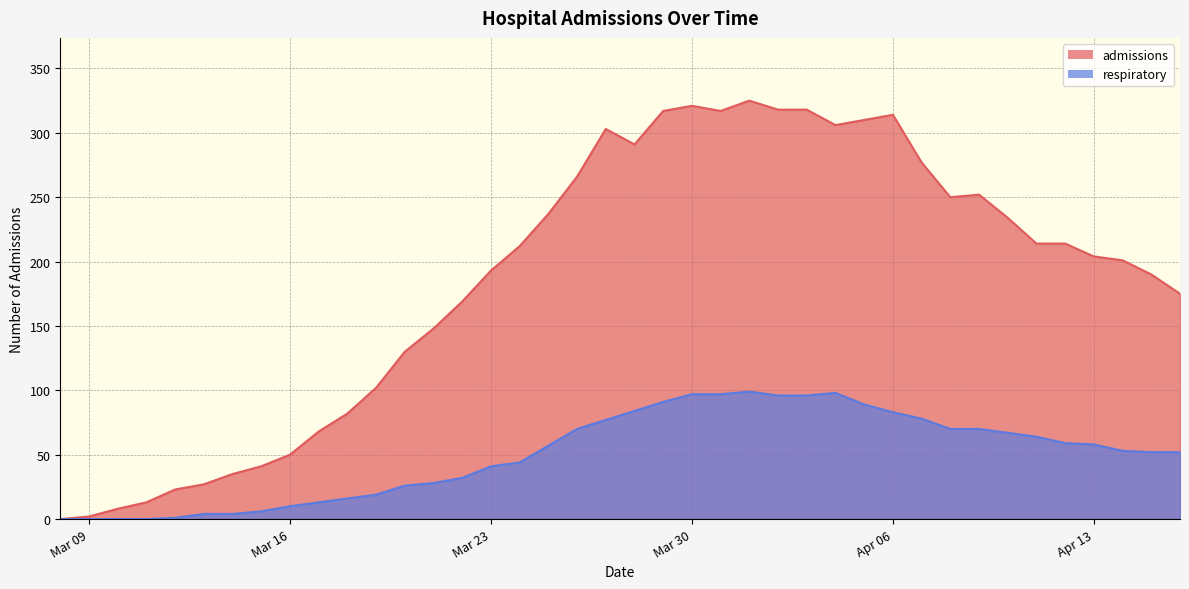

Between 2020-04-01 and 2020-04-05, which is larger?

2020-04-01